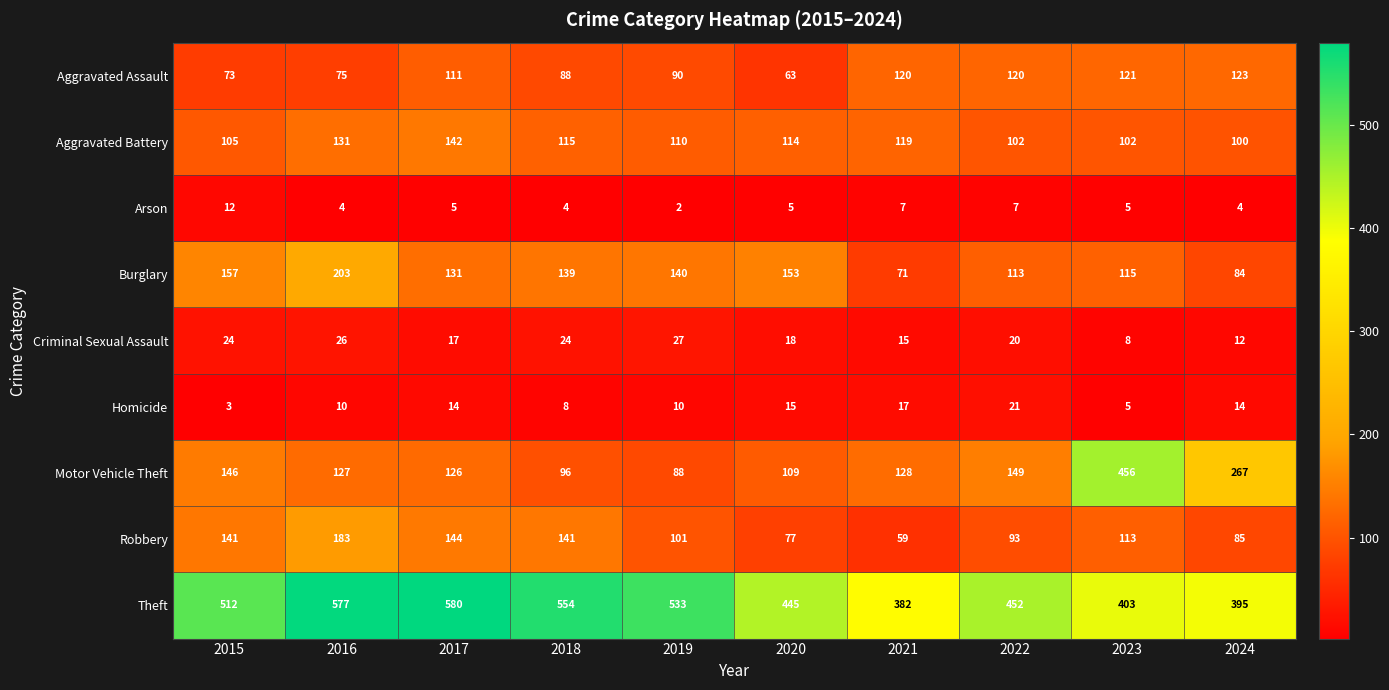

Count the number of data series in this chart.

9